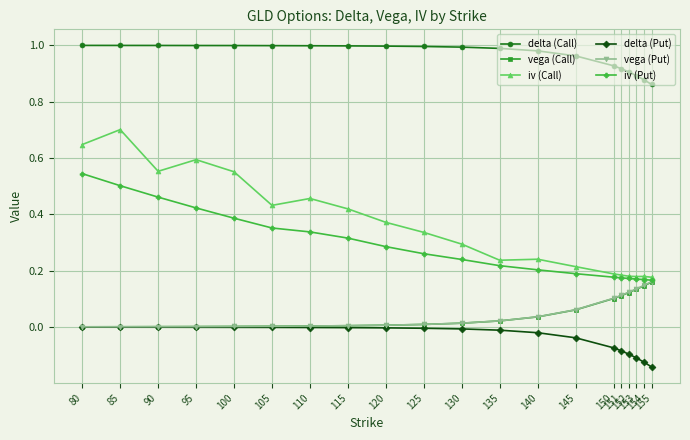

Which series has the largest range (max minus min)?

iv (Call)